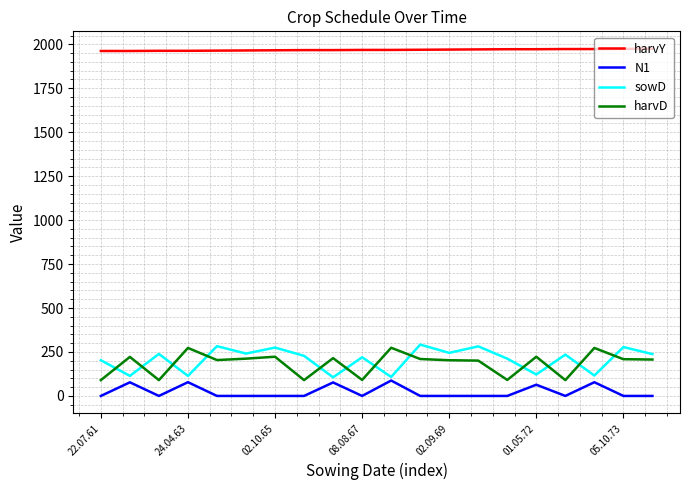

What is the minimum value for sowD?

106.0